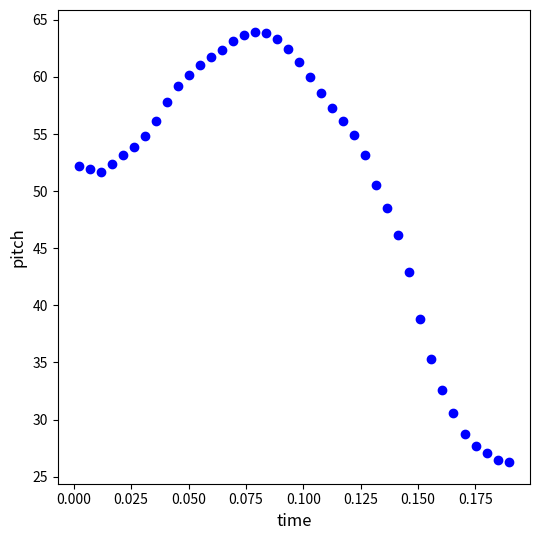

What Y value in the scatter plot is closest to 45?

46.1